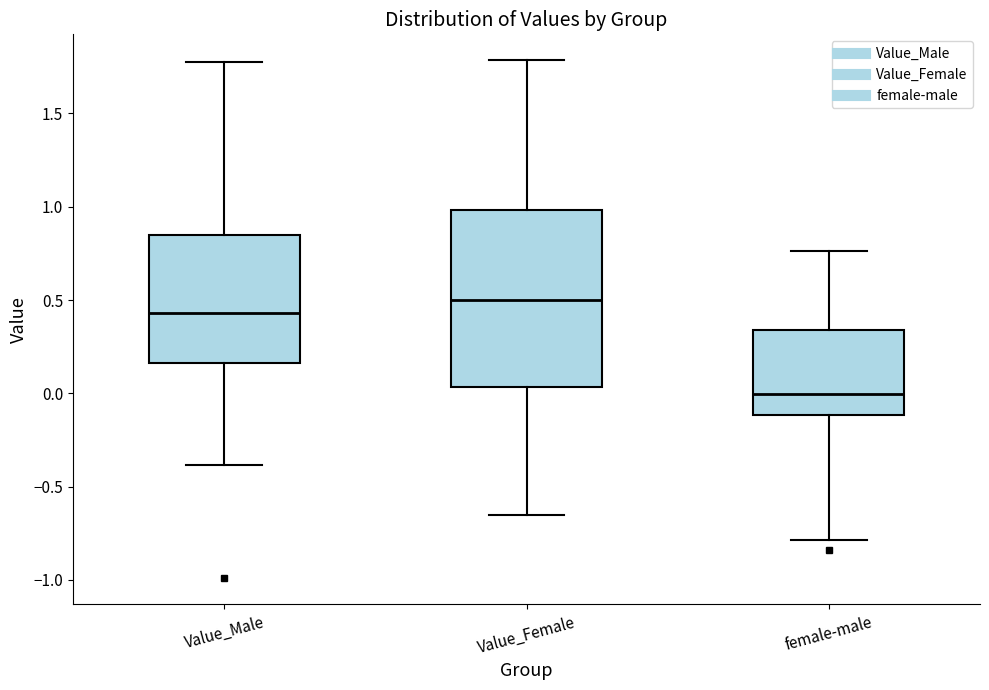

Which box's median line is the highest?

Value_Female